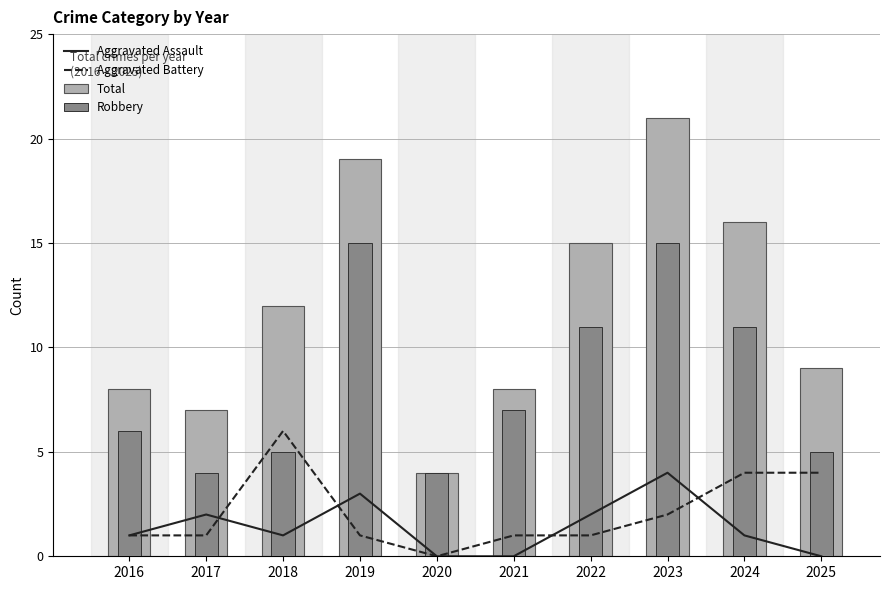

Reading left to right, transcribe all the data shown in this chart.

Aggravated Assault: 2016=1	2017=2	2018=1	2019=3	2020=0	2021=0	2022=2	2023=4	2024=1	2025=0
Aggravated Battery: 2016=1	2017=1	2018=6	2019=1	2020=0	2021=1	2022=1	2023=2	2024=4	2025=4
Total: 2016=8	2017=7	2018=12	2019=19	2020=4	2021=8	2022=15	2023=21	2024=16	2025=9
Robbery: 2016=6	2017=4	2018=5	2019=15	2020=4	2021=7	2022=11	2023=15	2024=11	2025=5